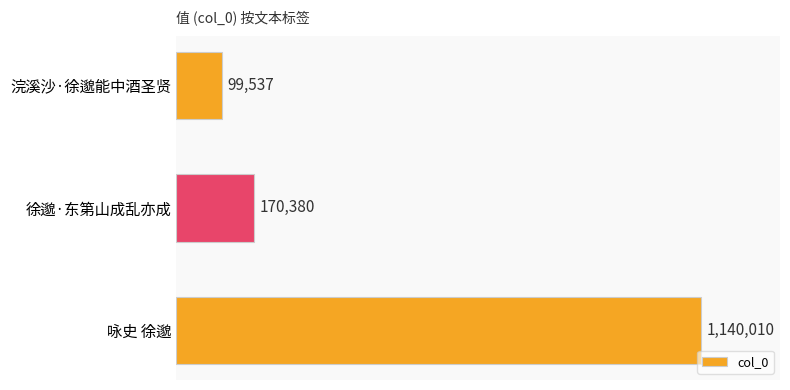

List the labels in order of value, largest first.

咏史 徐邈, 徐邈·东第山成乱亦成, 浣溪沙·徐邈能中酒圣贤